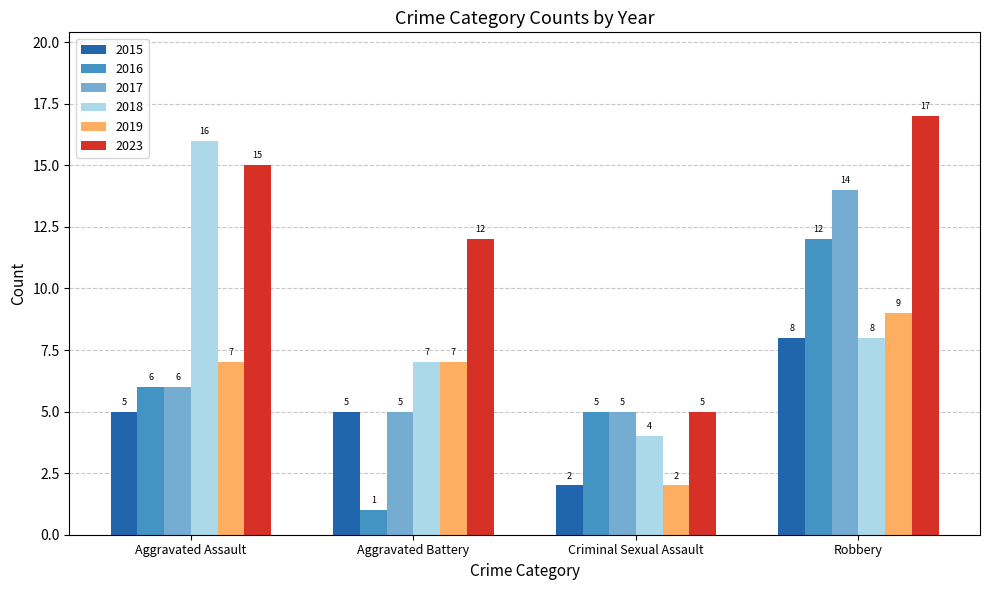

How many series are shown in this chart?

6